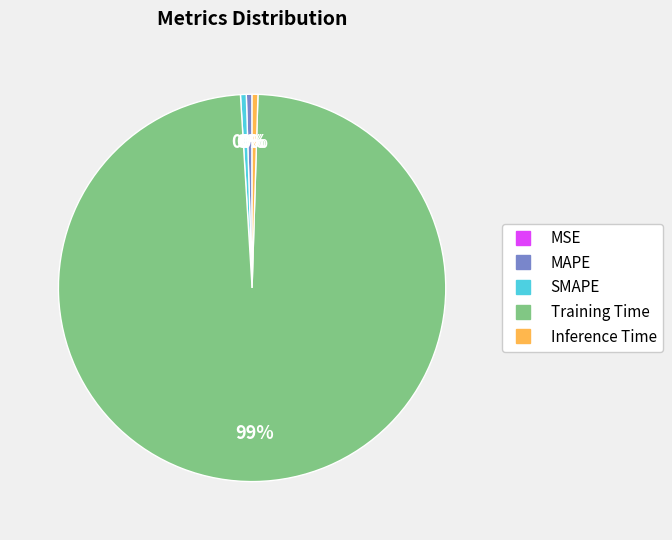

Between Training Time and SMAPE, which is larger?

Training Time